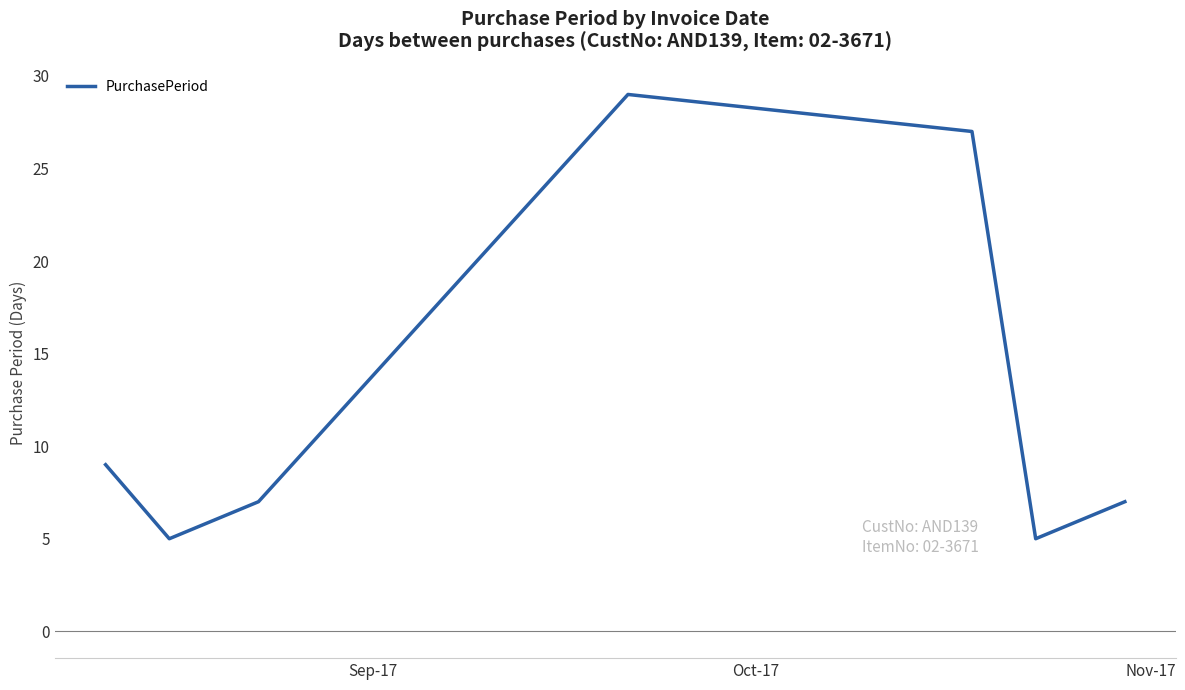

True or false: the data has more than 2 interior local peaks.

False